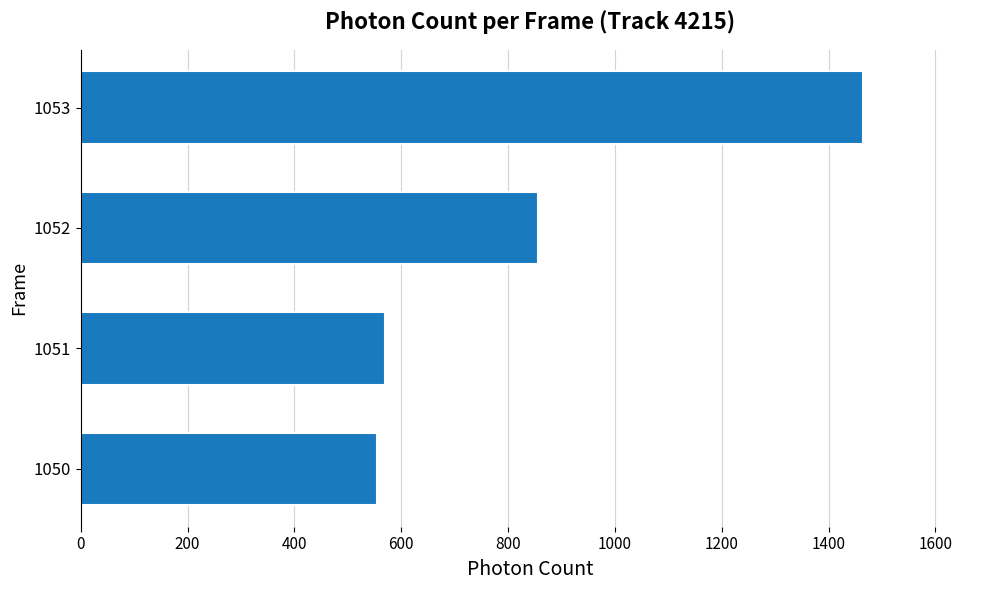

Which label corresponds to the largest value in the chart?

1053